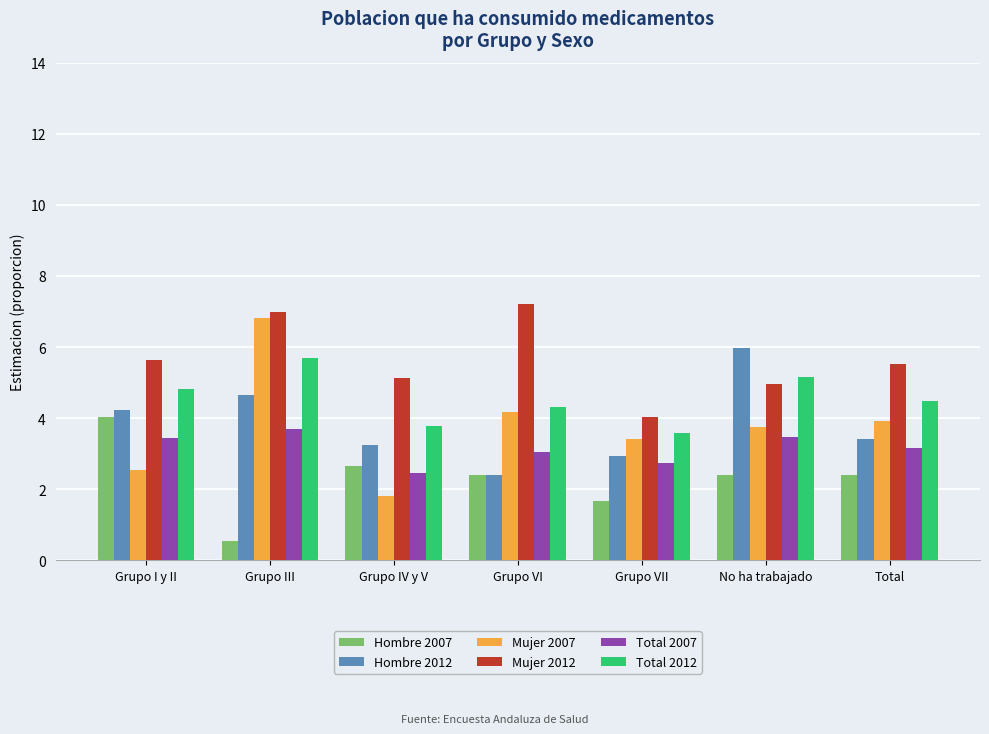

Rank the categories by Mujer 2007 value from highest to lowest.

Grupo III, Grupo VI, Total, No ha trabajado, Grupo VII, Grupo I y II, Grupo IV y V